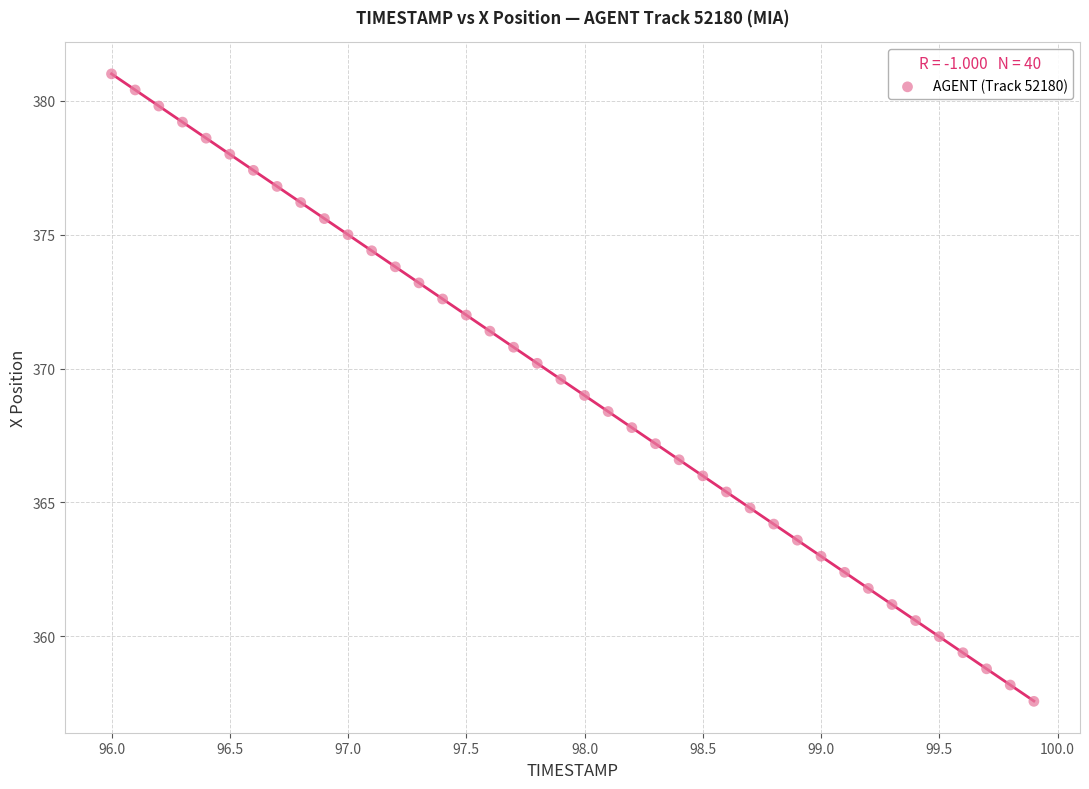

What is the range of Y values (max minus min)?

23.4